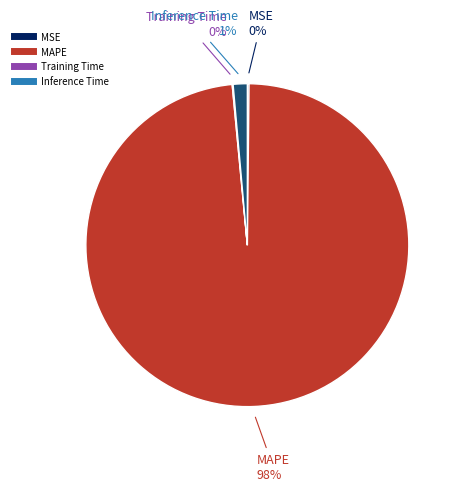

Does any single category account for the majority?

Yes